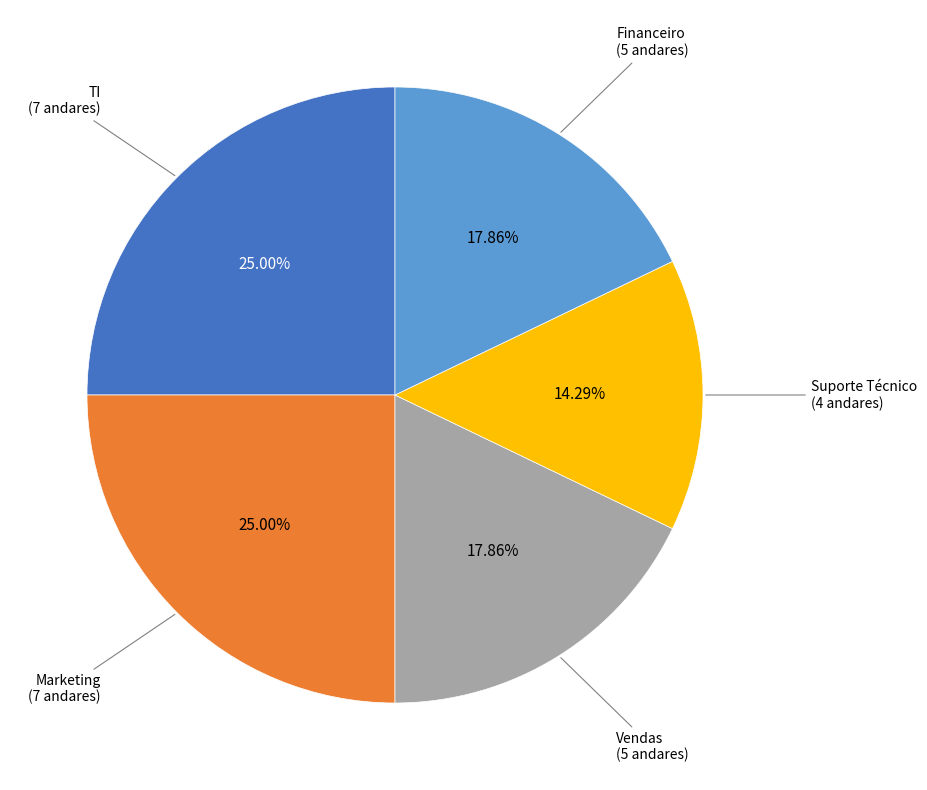

What percentage is the Vendas slice, to the nearest percent?

18%